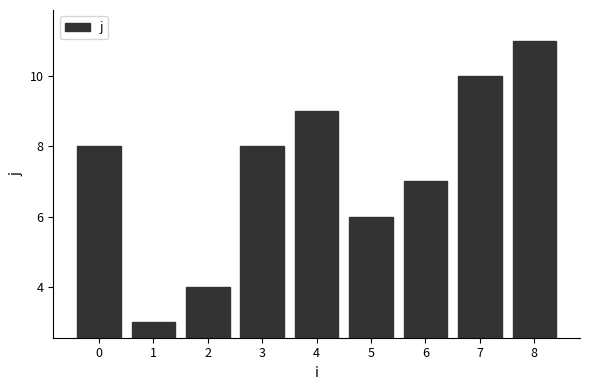

How many bars are there in total?

9